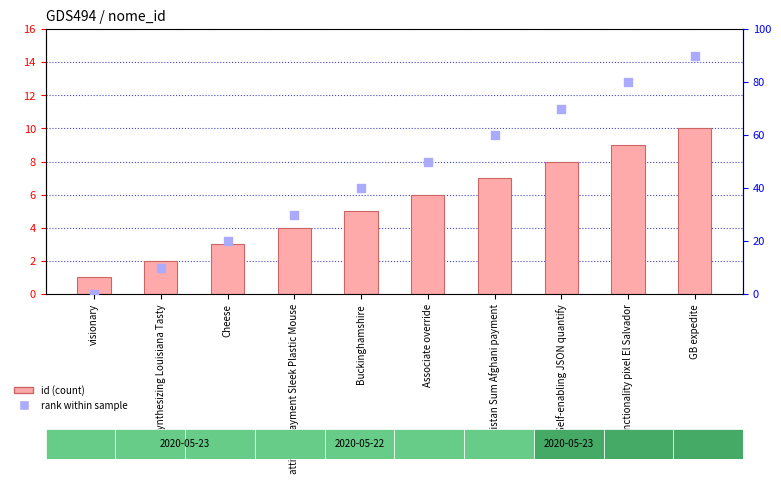

What is the total value across all series at Associate override?

56